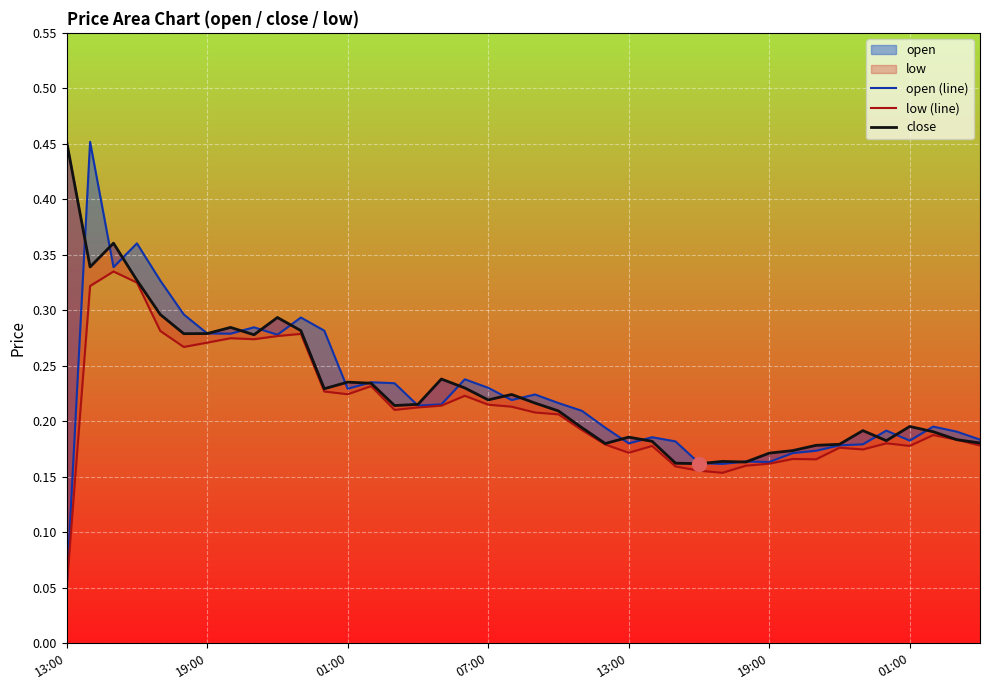

At how many categories does at least one series exceed 0?

40